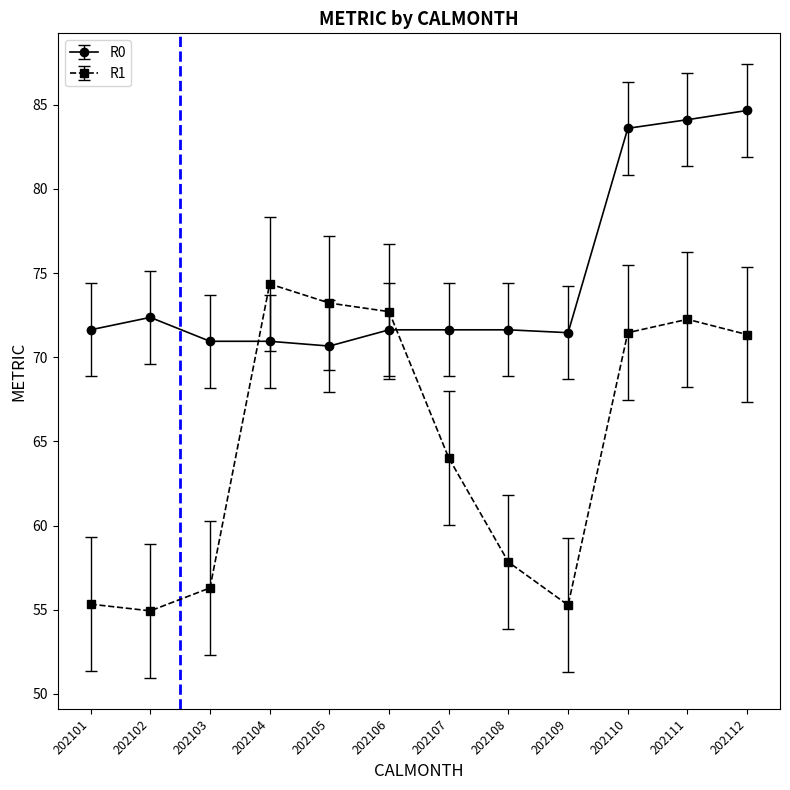

List the series in order of their overall mean, lowest first.

R1, R0